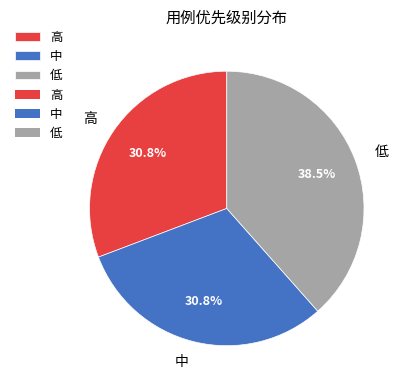

Does 低 represent more than half of the total?

No